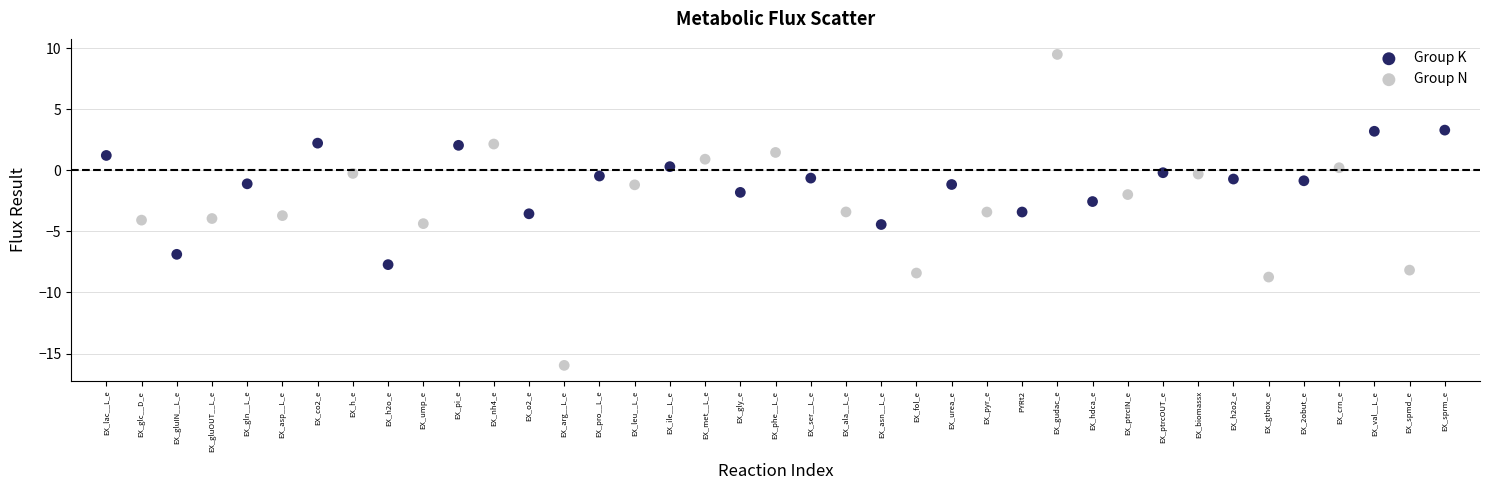

Which series contains the highest Y value?

Group N